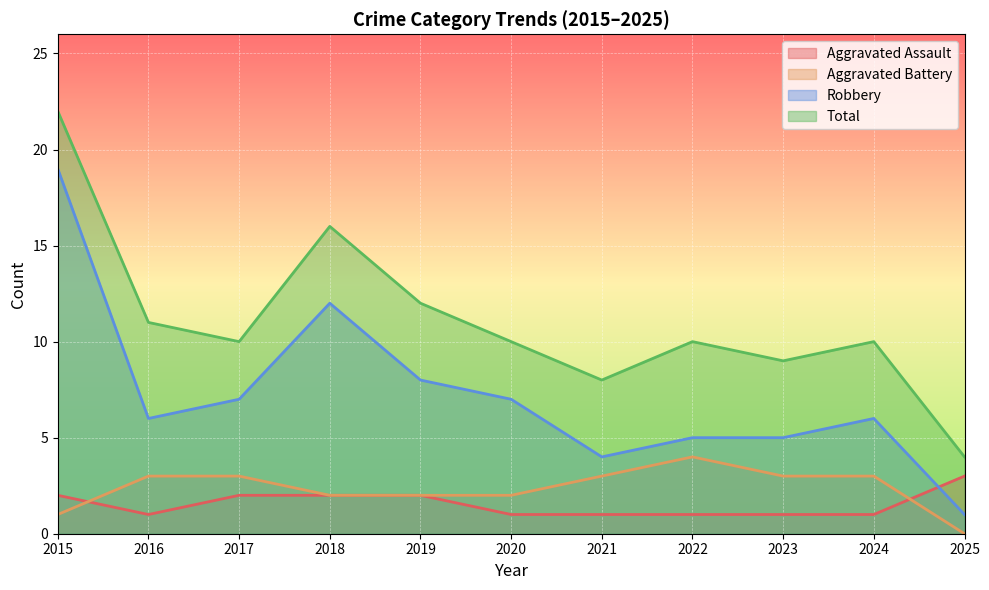

Rank the categories by Aggravated Battery value from lowest to highest.

2025, 2015, 2018, 2019, 2020, 2016, 2017, 2021, 2023, 2024, 2022